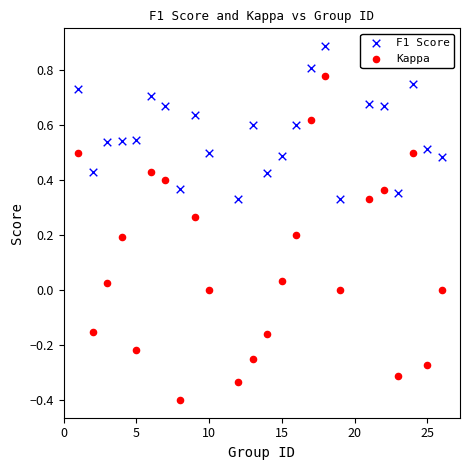

Which series contains the lowest Y value?

Kappa